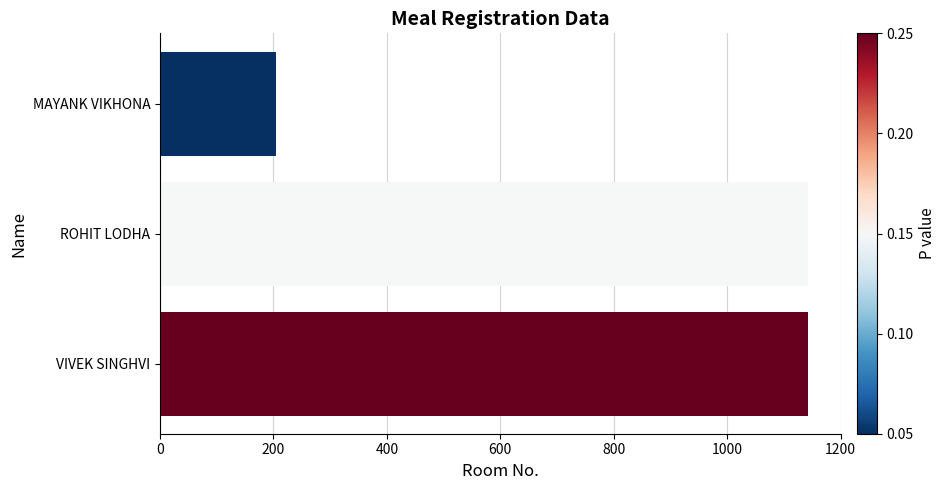

What value does the data have at MAYANK VIKHONA, to the nearest 10?

200